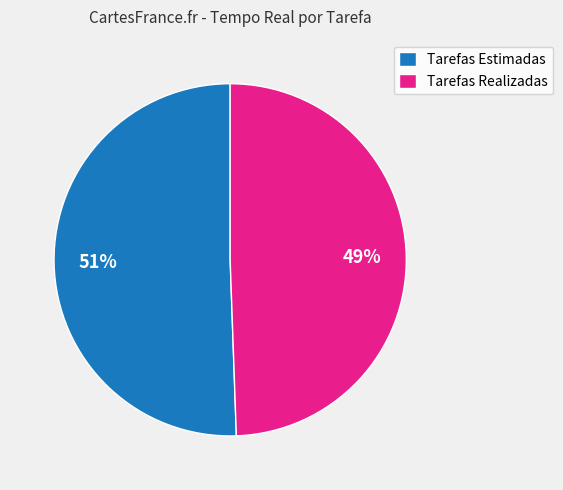

To the nearest percent, what is the average slice percentage?

50%